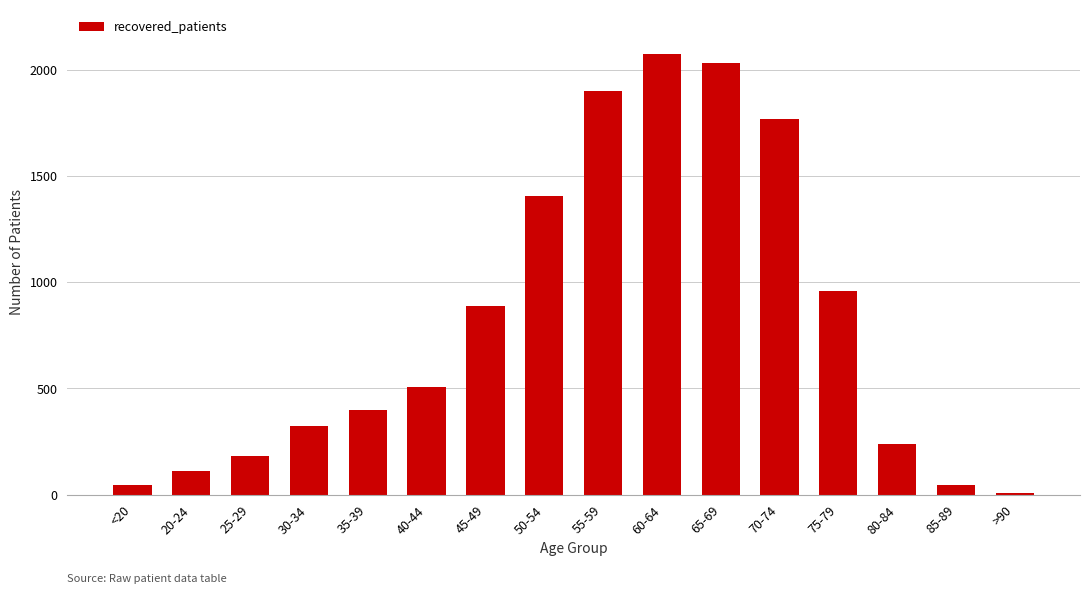

Approximately how many times larger is the value at 45-49 compared to 20-24?

8.1